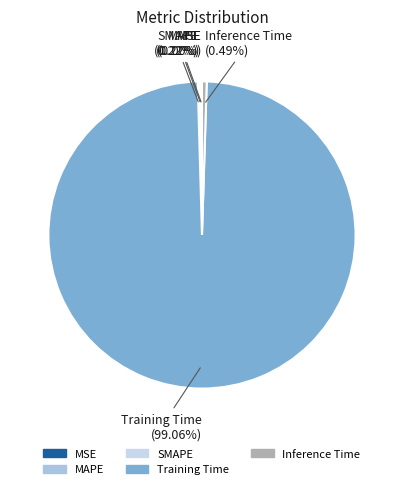

Which slice represents more than half of the pie?

Training Time